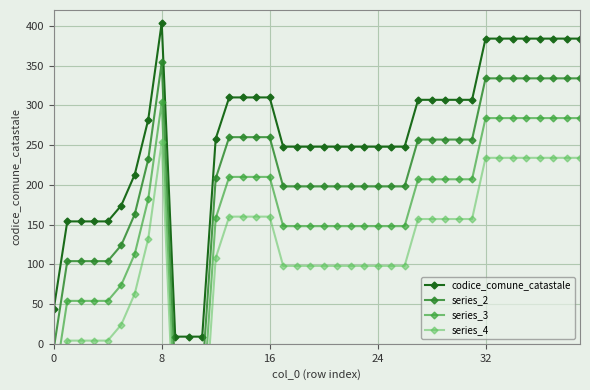

At which label is series_3 closest to 106?

6